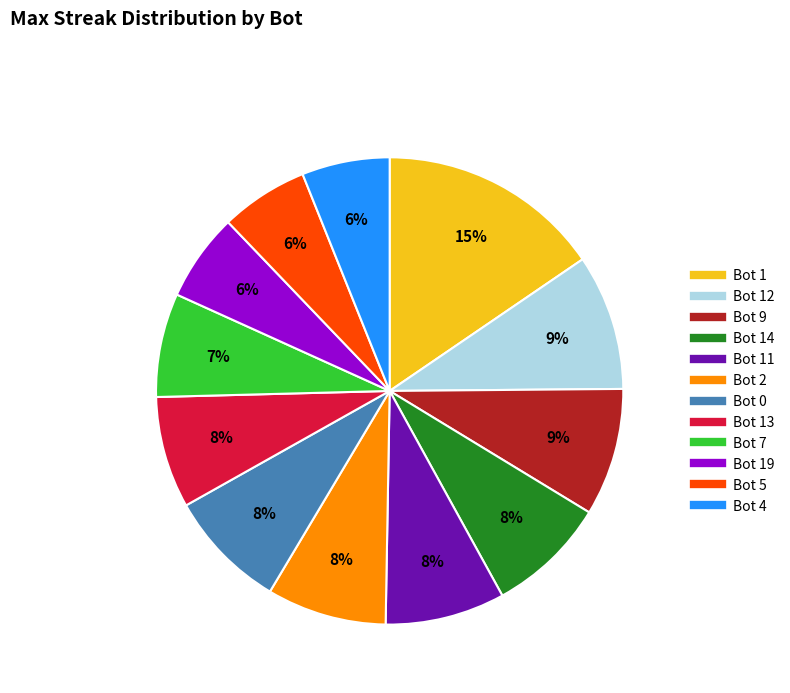

Is there any slice that represents more than half of the pie?

No